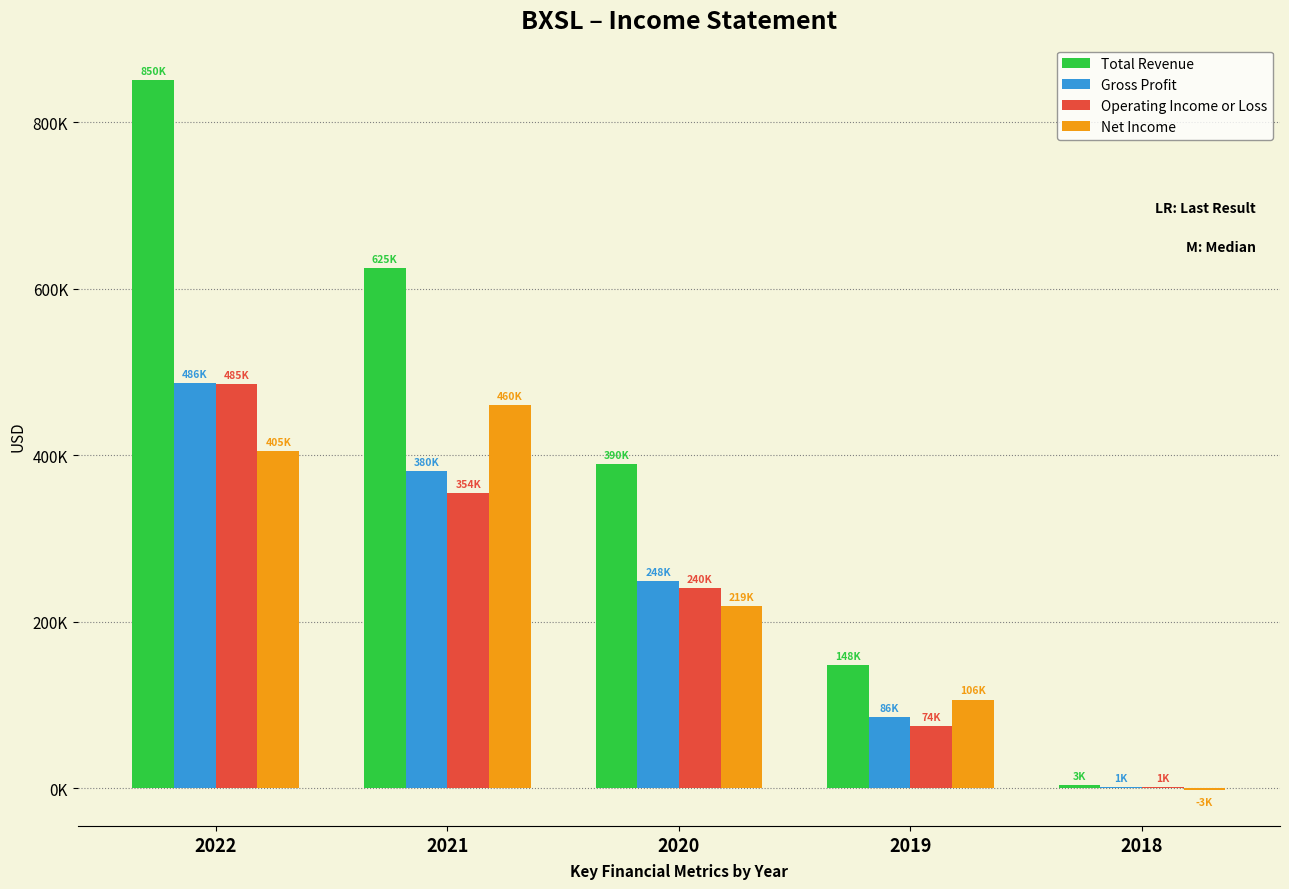

What are all the series names shown in the legend?

Total Revenue, Gross Profit, Operating Income or Loss, Net Income